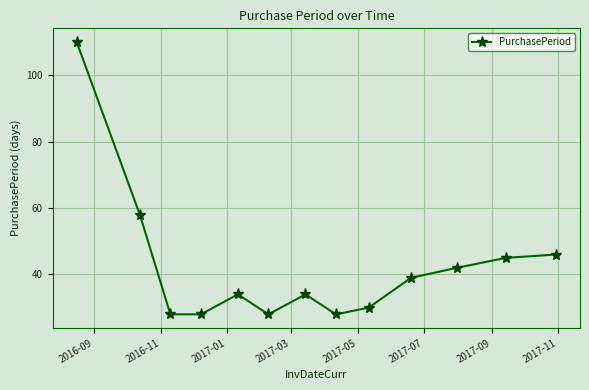

What is the value of the 3rd point from the left?

28